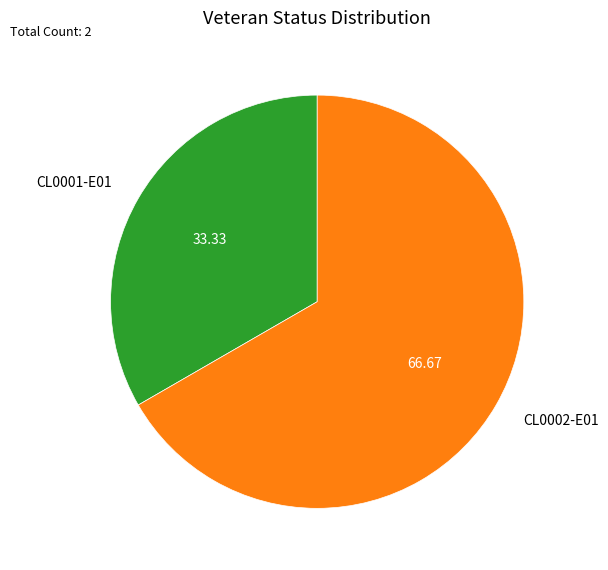

What is the ratio of the value at CL0002-E01 to the value at CL0001-E01?

2.0